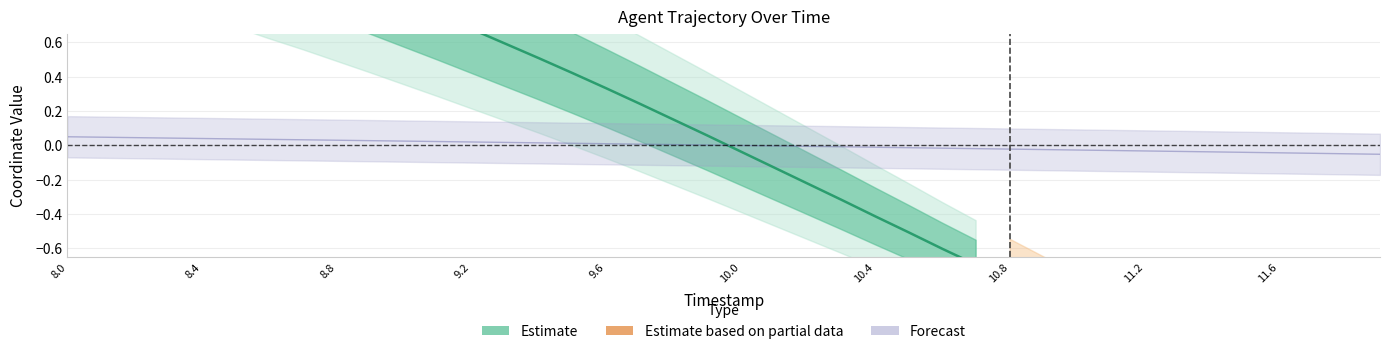

At which category does the chart reach its peak across all series?

8.0